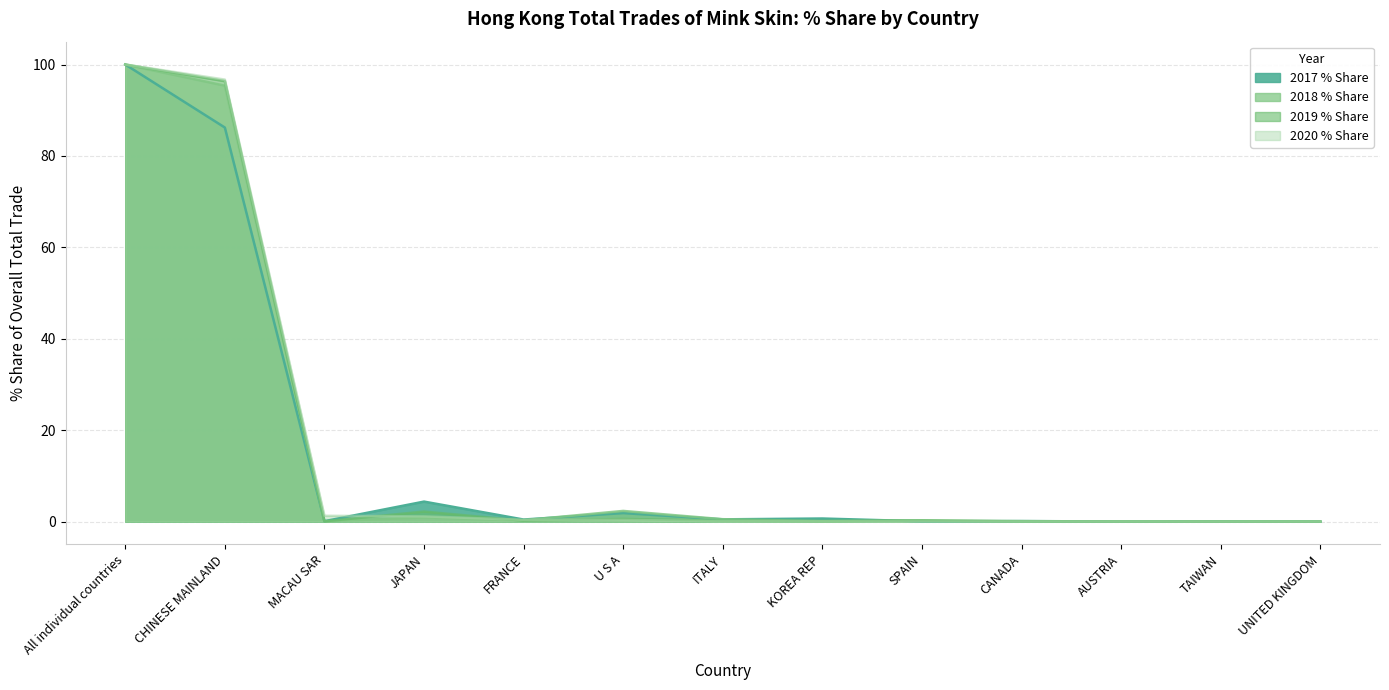

What is the label of the 12th point from the right?

CHINESE MAINLAND